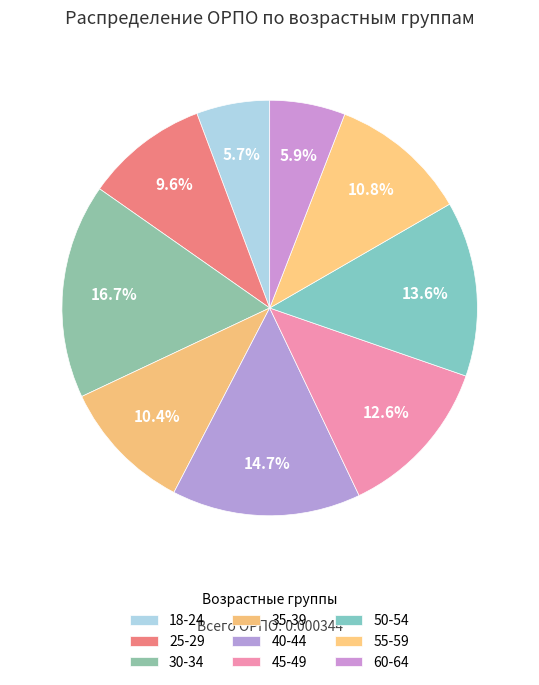

Is 40-44 the majority of the pie?

No